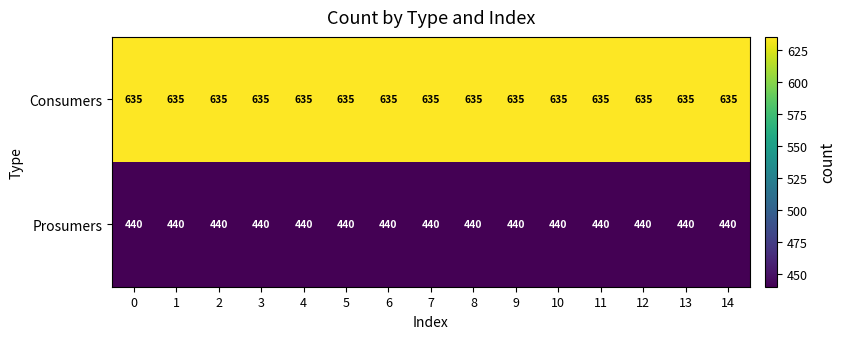

What is the average value of the Consumers series?

635